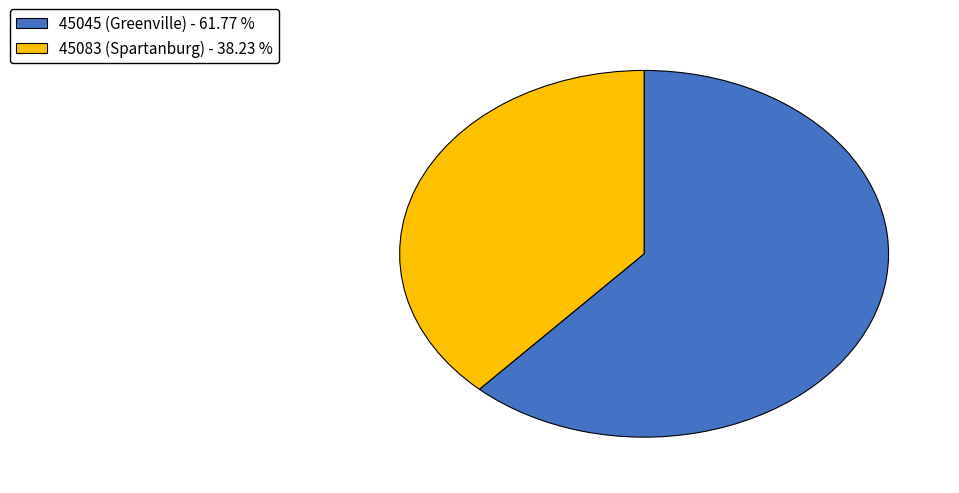

Rank the categories by value from highest to lowest.

45045 (Greenville), 45083 (Spartanburg)